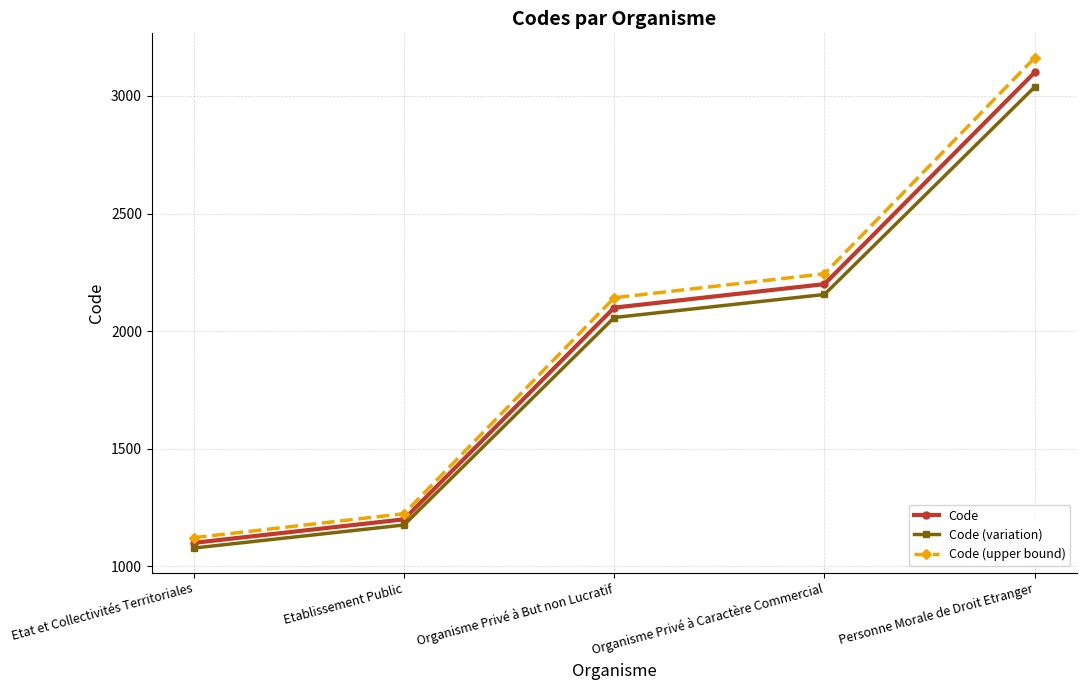

Reading left to right, what are all the values shown in this chart?

Code: Etat et Collectivités Territoriales=1100	Etablissement Public=1200	Organisme Privé à But non Lucratif=2100	Organisme Privé à Caractère Commercial=2200	Personne Morale de Droit Etranger=3100
Code (variation): Etat et Collectivités Territoriales=1078	Etablissement Public=1176	Organisme Privé à But non Lucratif=2058	Organisme Privé à Caractère Commercial=2156	Personne Morale de Droit Etranger=3038
Code (upper bound): Etat et Collectivités Territoriales=1122	Etablissement Public=1224	Organisme Privé à But non Lucratif=2142	Organisme Privé à Caractère Commercial=2244	Personne Morale de Droit Etranger=3162